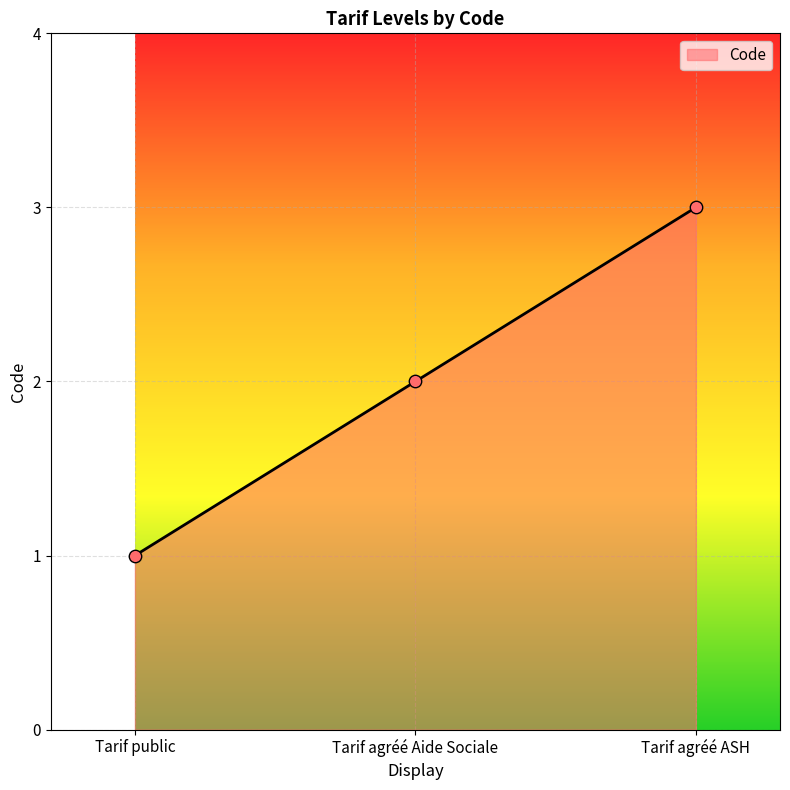

What is the ratio of the value at Tarif agréé Aide Sociale to the value at Tarif public?

2.0